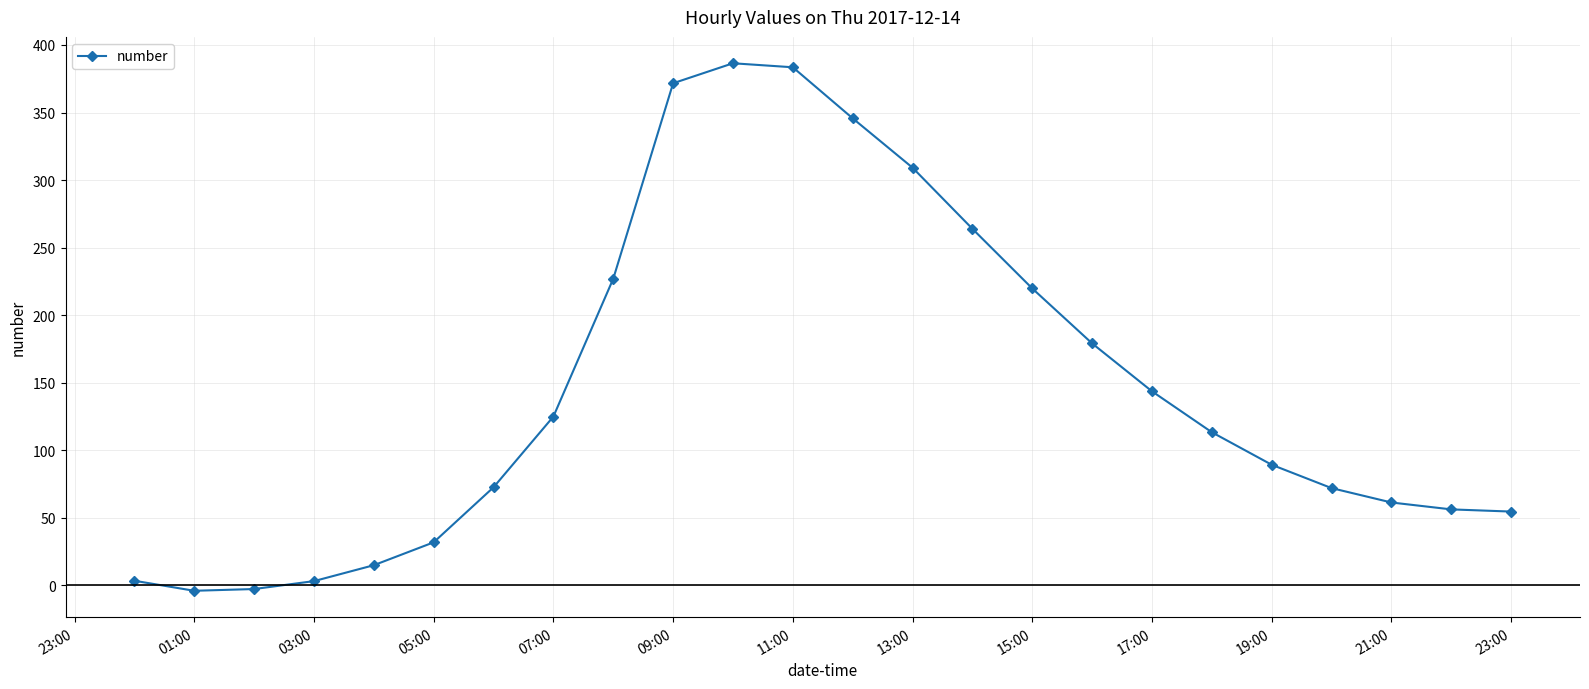

Count the number of values greater than 113.

12